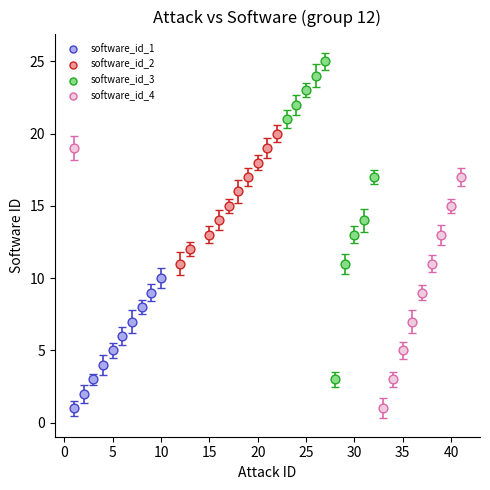

Which series has the widest spread of Y values?

software_id_3